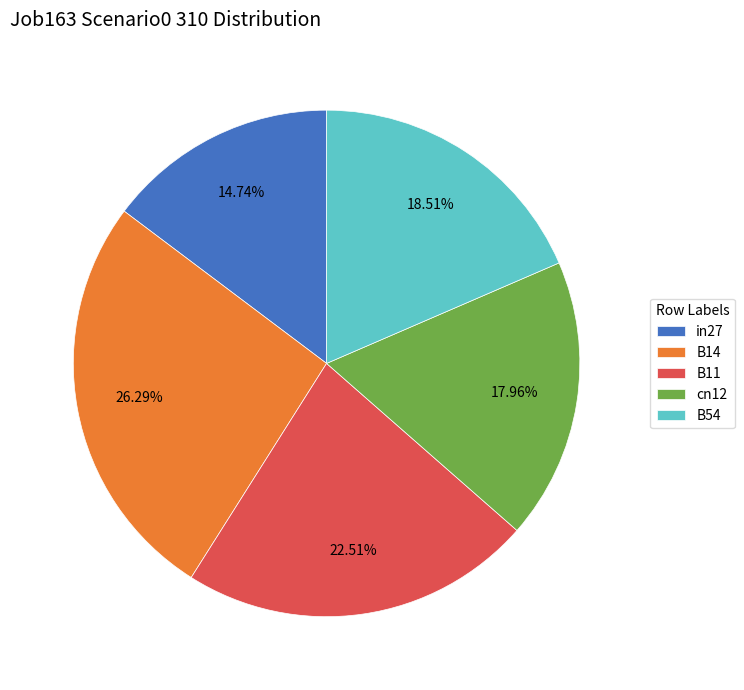

To the nearest percent, what is the difference between the largest and smallest slice percentages?

12%